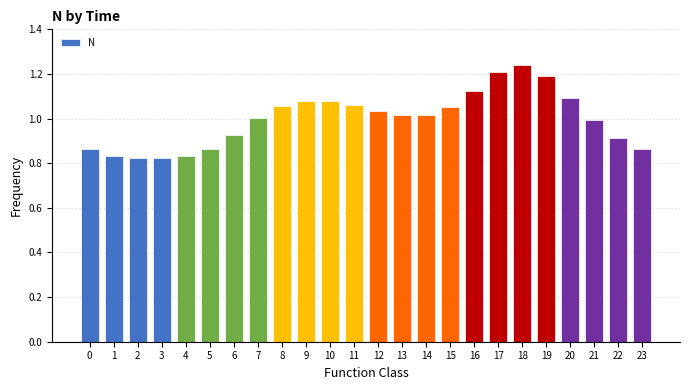

Does the chart contain any negative values?

No